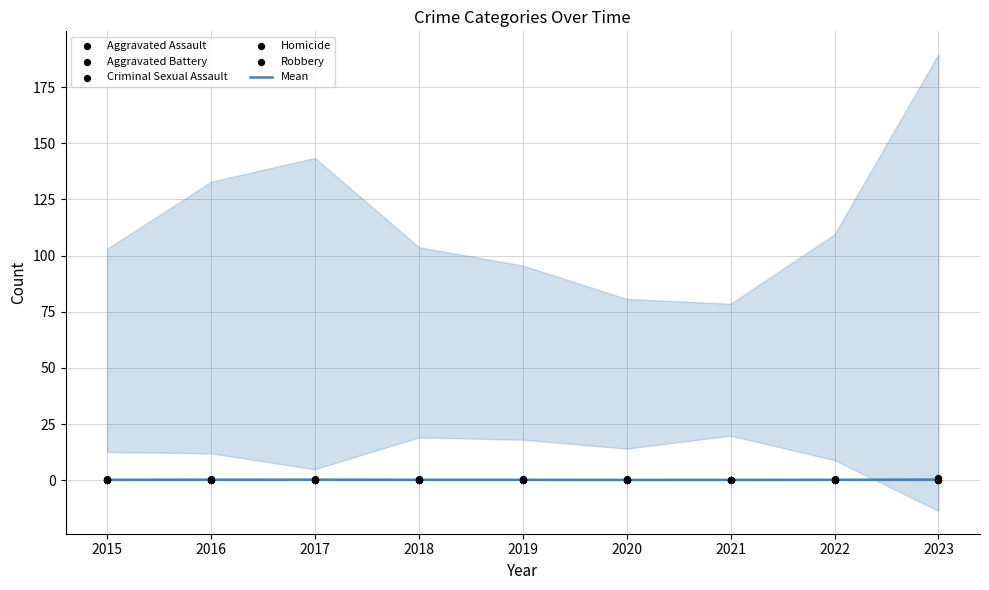

What are all the series names shown in the legend?

Mean, Aggravated Assault, Aggravated Battery, Criminal Sexual Assault, Homicide, Robbery